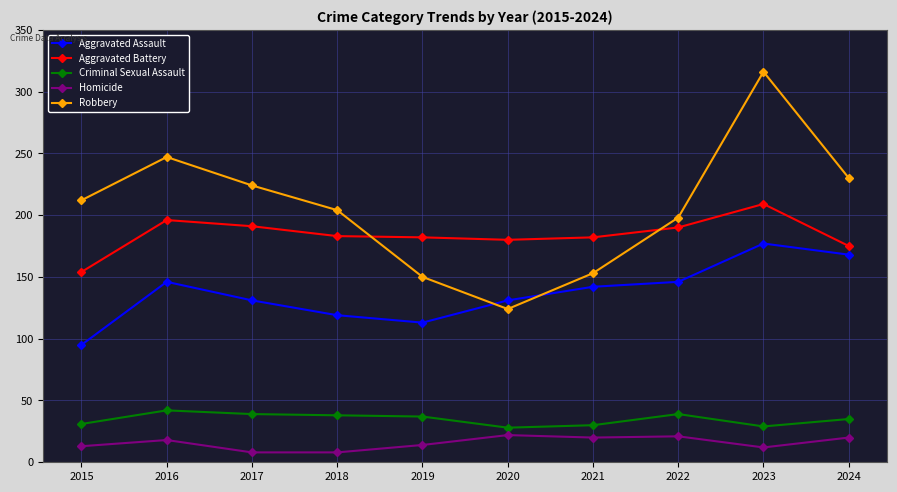

The value of Robbery at 2017 is 224. True or false?

True